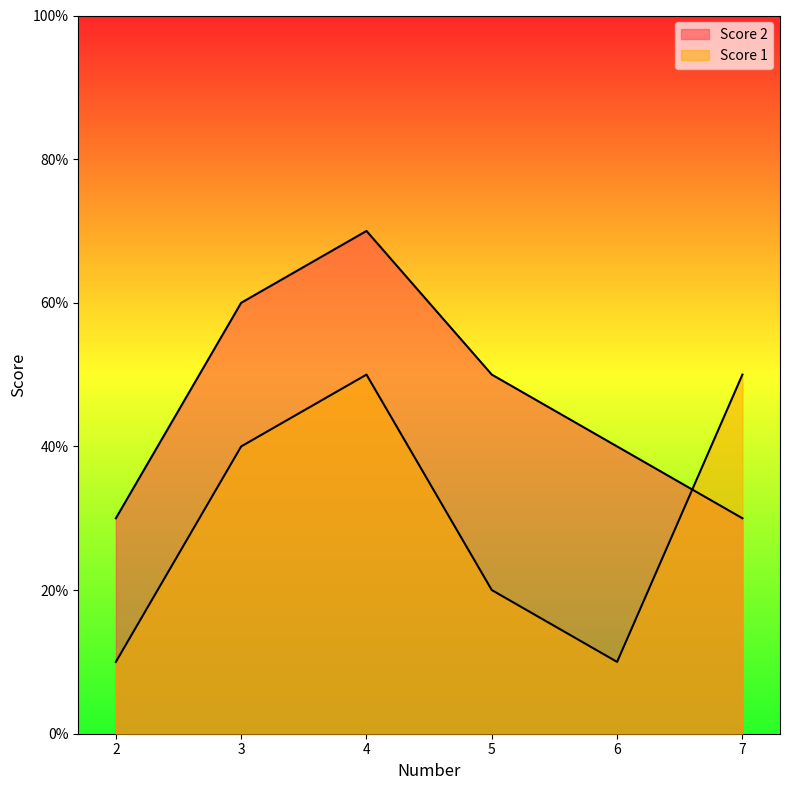

How many Score 1 values are between 10 and 50?

6